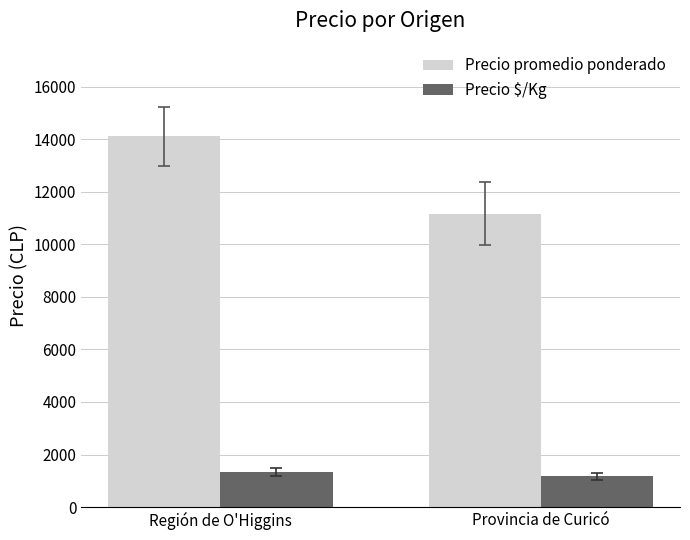

How many bars are there in total?

4